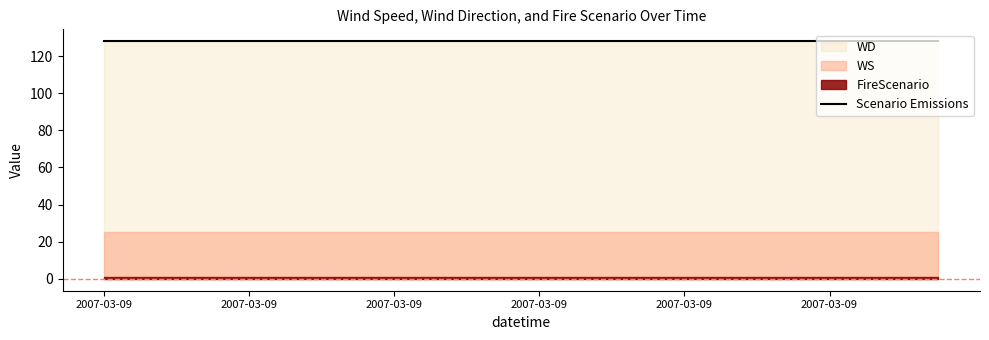

What value does the WS series have at 2007-03-09?

25